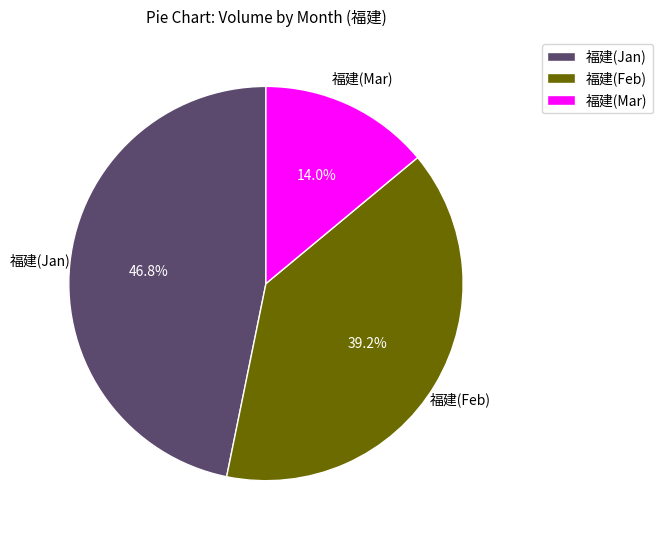

Rank the categories by value from highest to lowest.

福建(Jan), 福建(Feb), 福建(Mar)